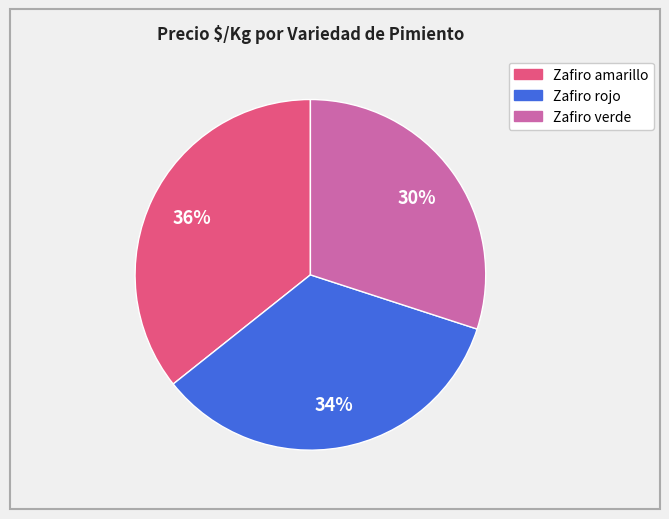

Does any single category account for the majority?

No